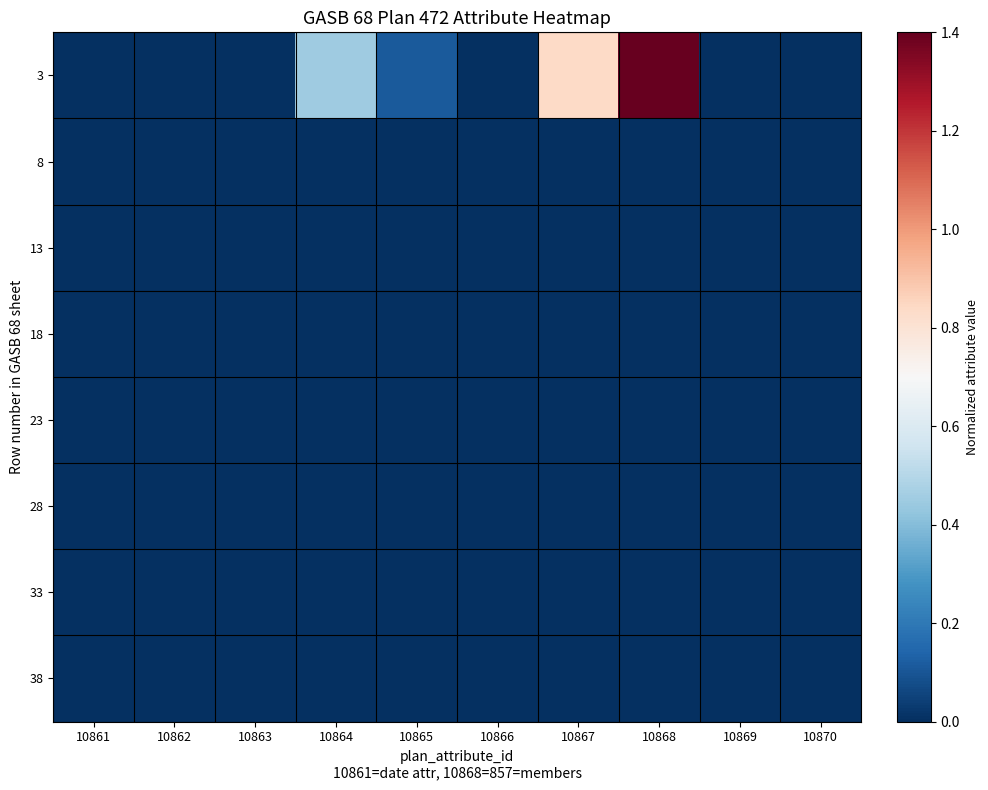

Reading left to right, what are all the values shown in this chart?

3: 10861=0.0	10862=0.0	10863=0.0	10864=0.5	10865=0.1	10866=0.0	10867=0.8	10868=1.4	10869=0.0	10870=0.0
8: 10861=0.0	10862=0.0	10863=0.0	10864=0.0	10865=0.0	10866=0.0	10867=0.0	10868=0.0	10869=0.0	10870=0.0
13: 10861=0.0	10862=0.0	10863=0.0	10864=0.0	10865=0.0	10866=0.0	10867=0.0	10868=0.0	10869=0.0	10870=0.0
18: 10861=0.0	10862=0.0	10863=0.0	10864=0.0	10865=0.0	10866=0.0	10867=0.0	10868=0.0	10869=0.0	10870=0.0
23: 10861=0.0	10862=0.0	10863=0.0	10864=0.0	10865=0.0	10866=0.0	10867=0.0	10868=0.0	10869=0.0	10870=0.0
28: 10861=0.0	10862=0.0	10863=0.0	10864=0.0	10865=0.0	10866=0.0	10867=0.0	10868=0.0	10869=0.0	10870=0.0
33: 10861=0.0	10862=0.0	10863=0.0	10864=0.0	10865=0.0	10866=0.0	10867=0.0	10868=0.0	10869=0.0	10870=0.0
38: 10861=0.0	10862=0.0	10863=0.0	10864=0.0	10865=0.0	10866=0.0	10867=0.0	10868=0.0	10869=0.0	10870=0.0